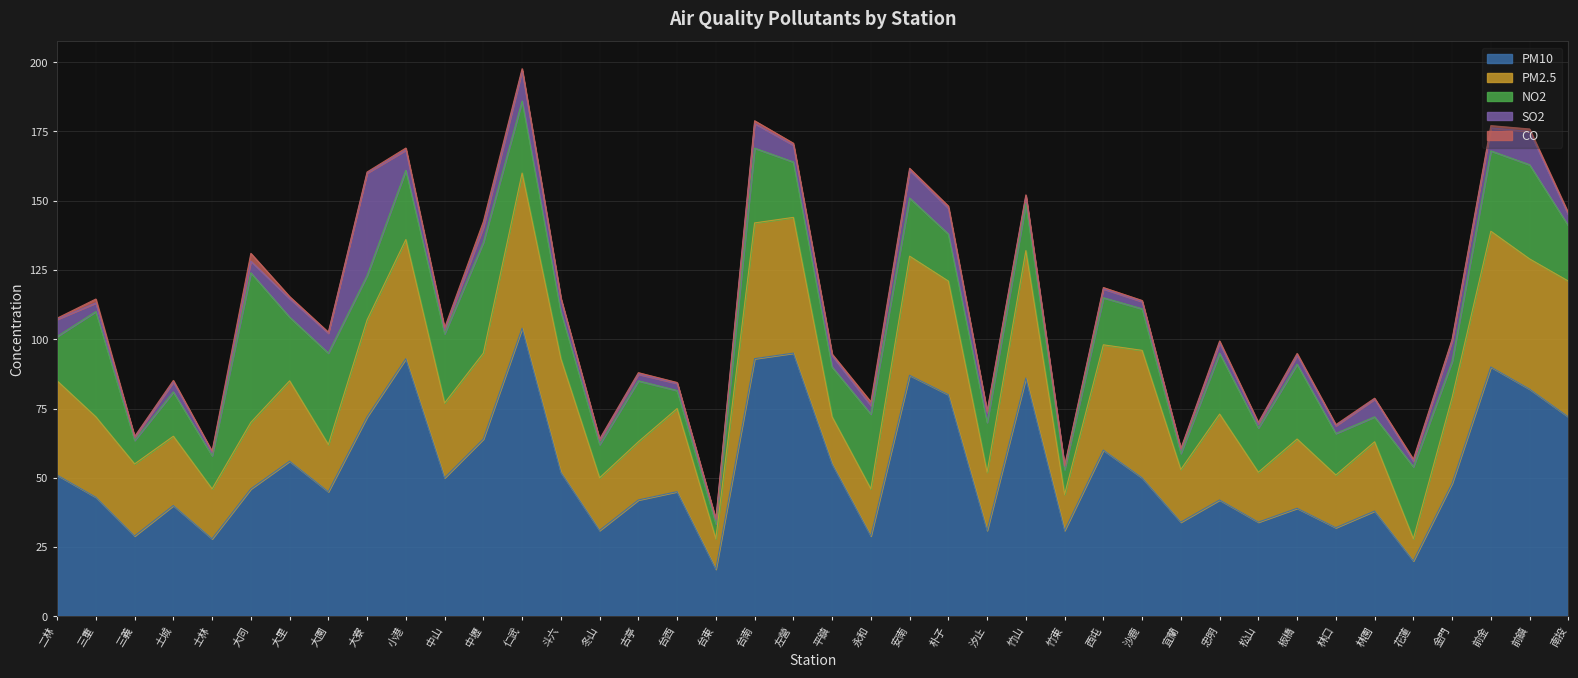

Read the SO2 value at 板橋.

3.2